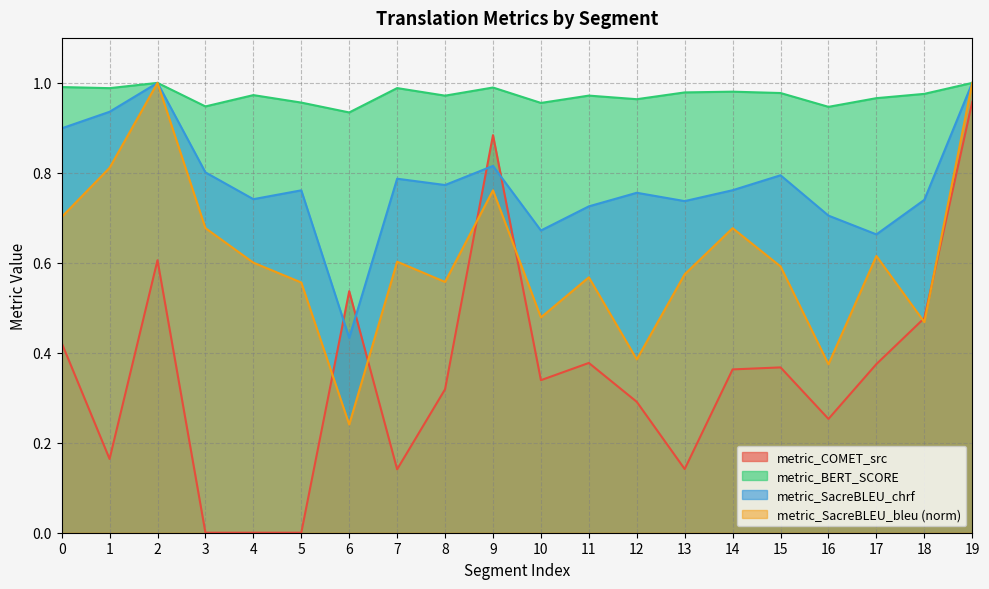

At which label is metric_BERT_SCORE closest to 0?

6